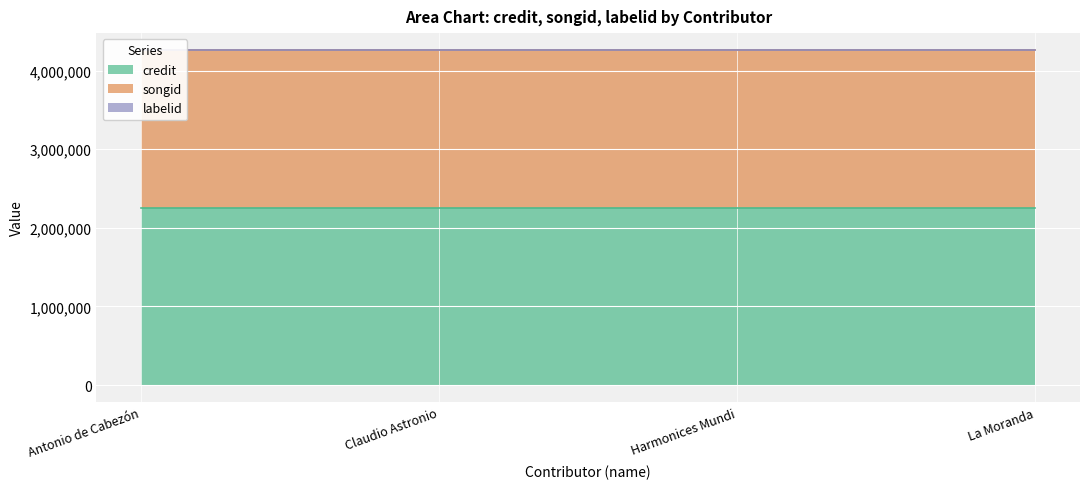

At which category is the sum across all series the highest?

Antonio de Cabezón